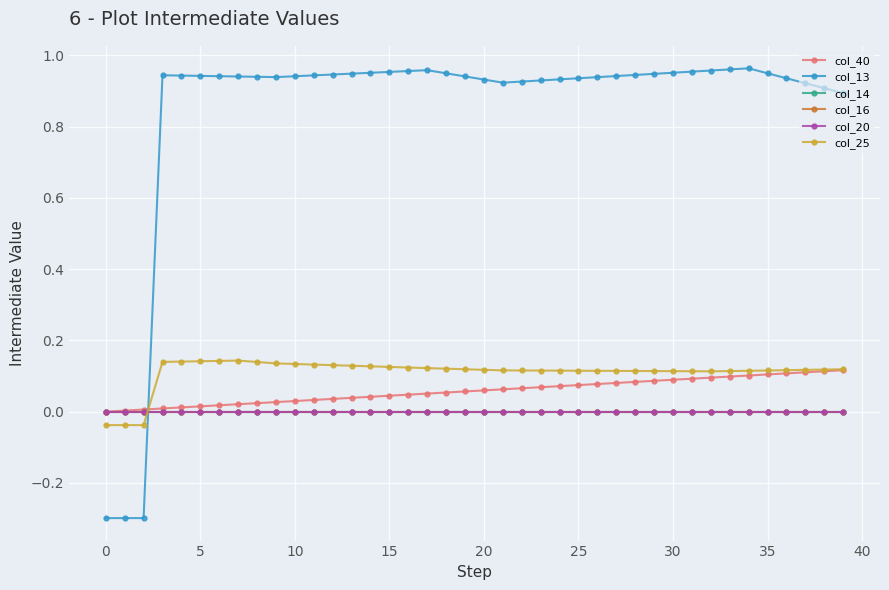

Which series has the largest total across all categories?

col_13